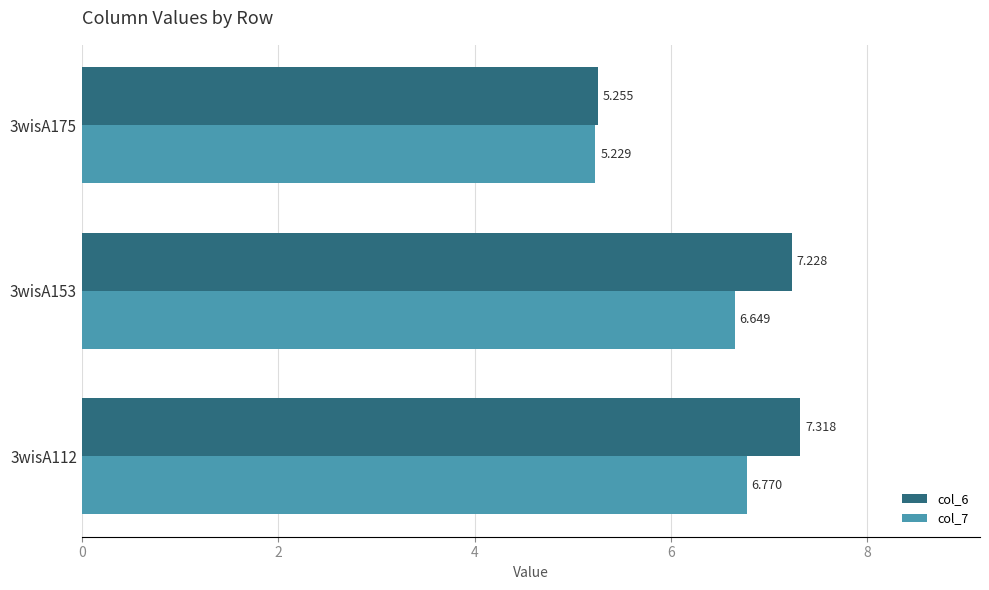

What is the sum of all col_7 values?

18.6